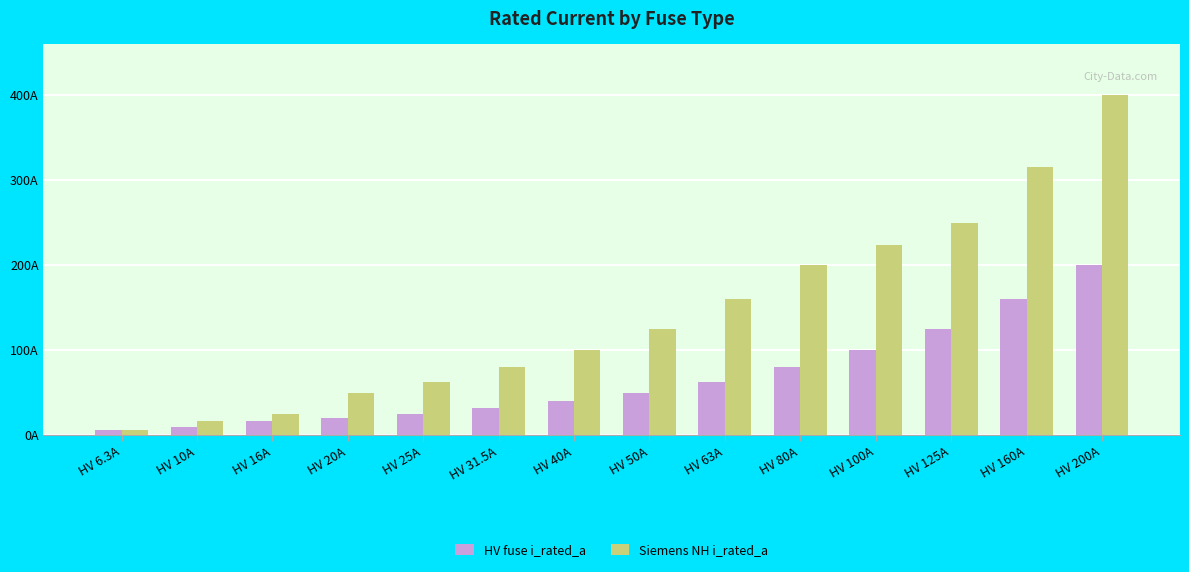

What is the difference between the highest and lowest values at HV 80A?

120.0